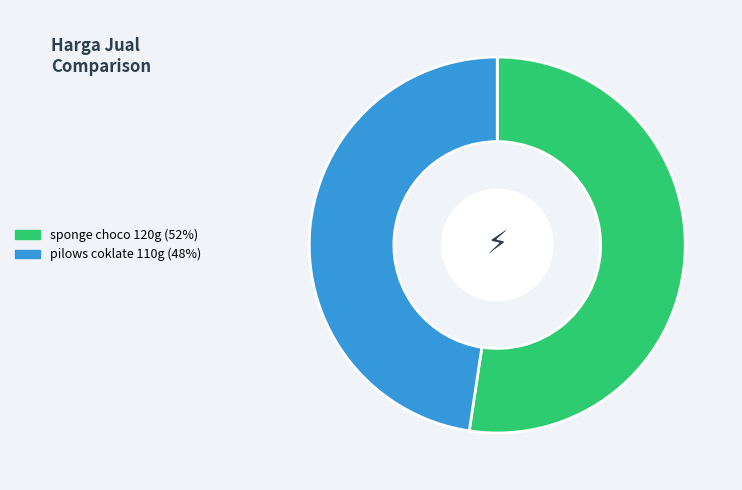

Combined, do sponge choco 120g and pilows coklate 110g account for over 50%?

Yes